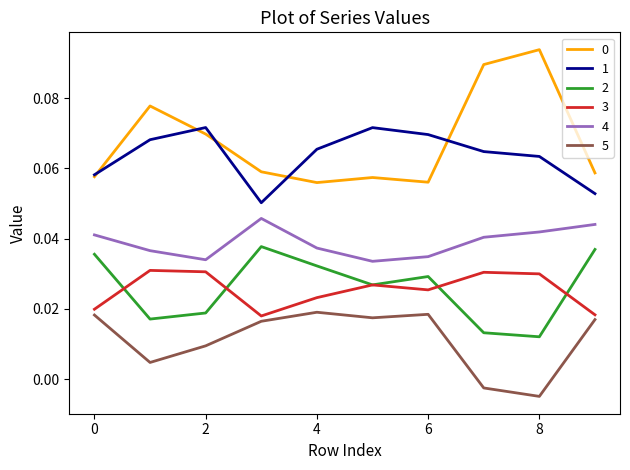

True or false: 2 and 1 intersect in this chart.

False